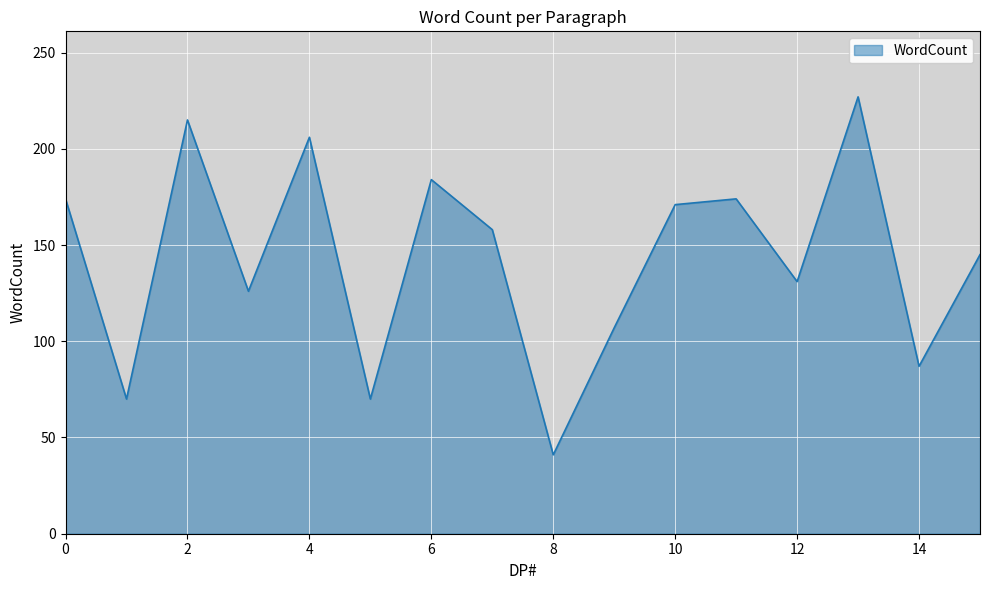

What is the difference between the maximum and minimum values?

186